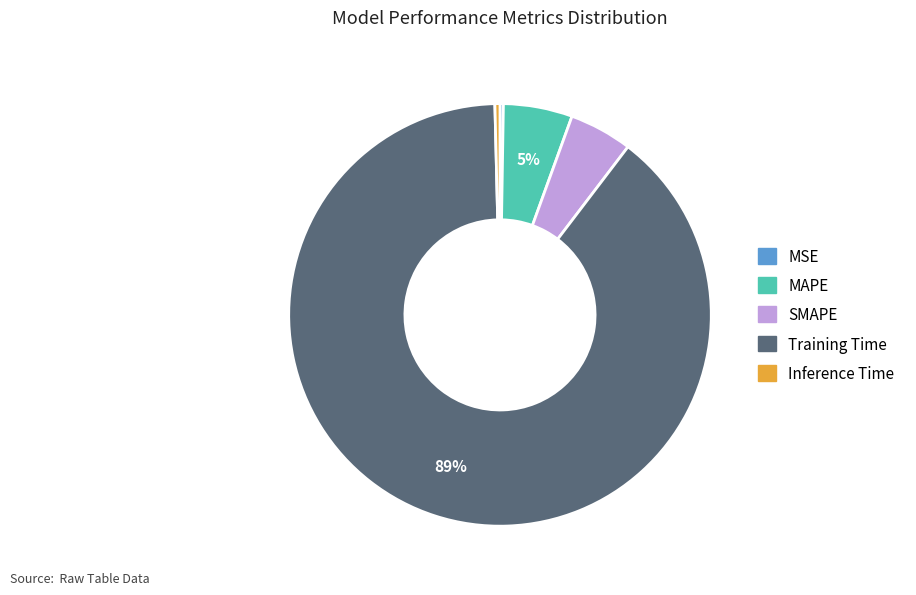

To the nearest percent, what portion does MAPE represent?

5%